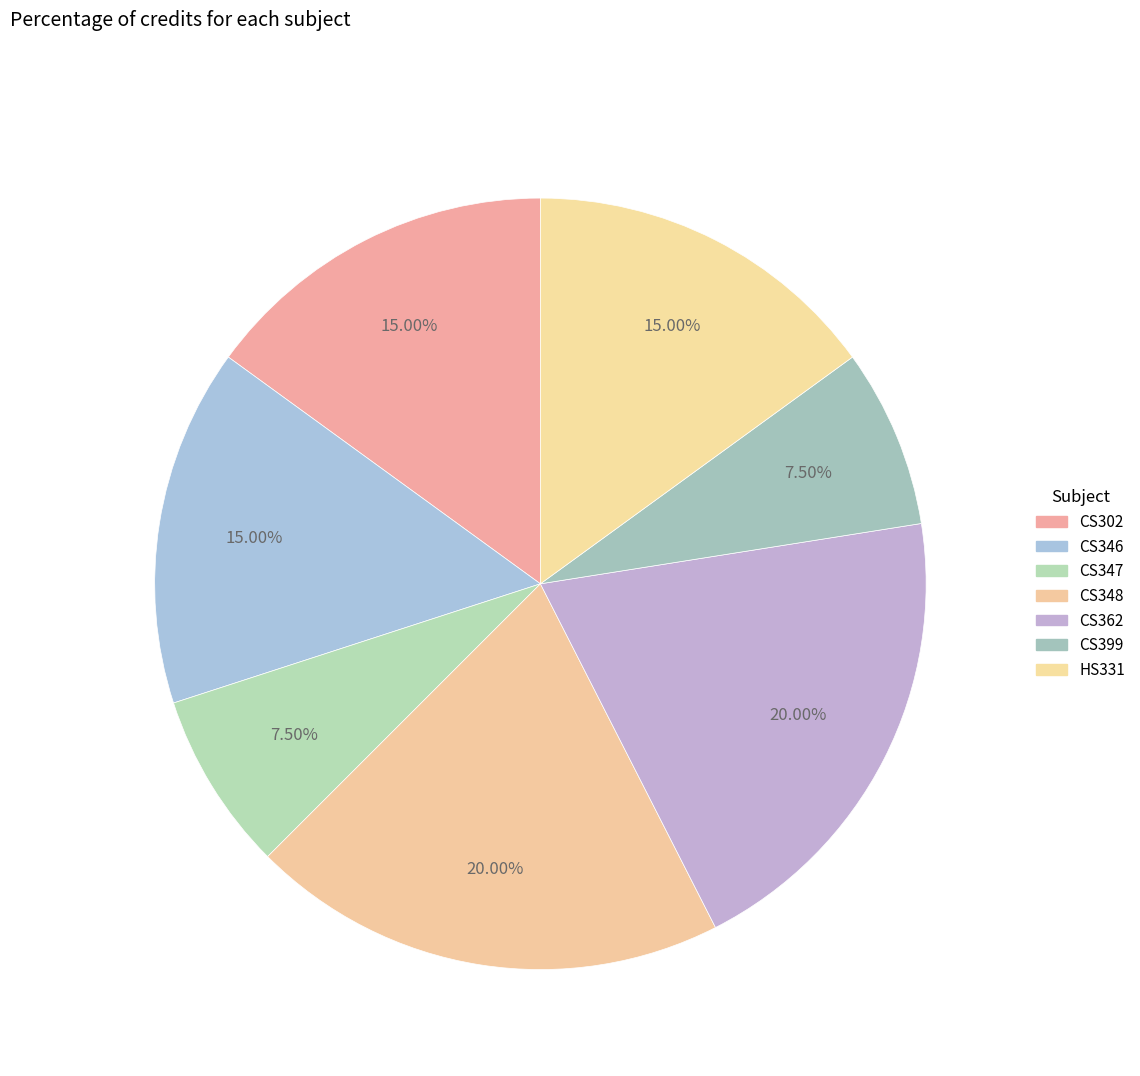

To the nearest percent, what percentage of the pie is CS347?

8%